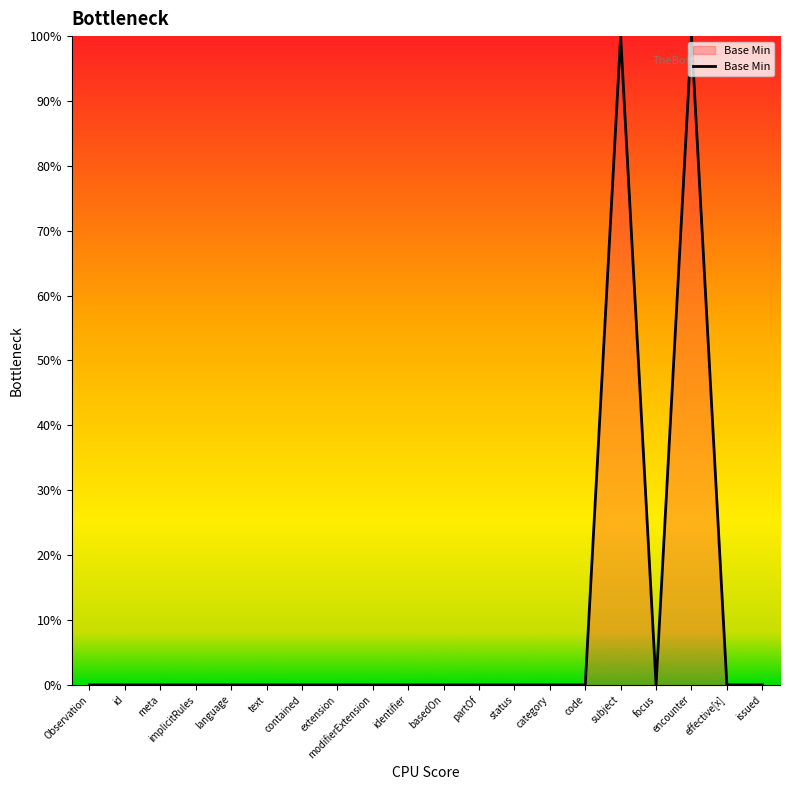

Where is the first local maximum?

subject